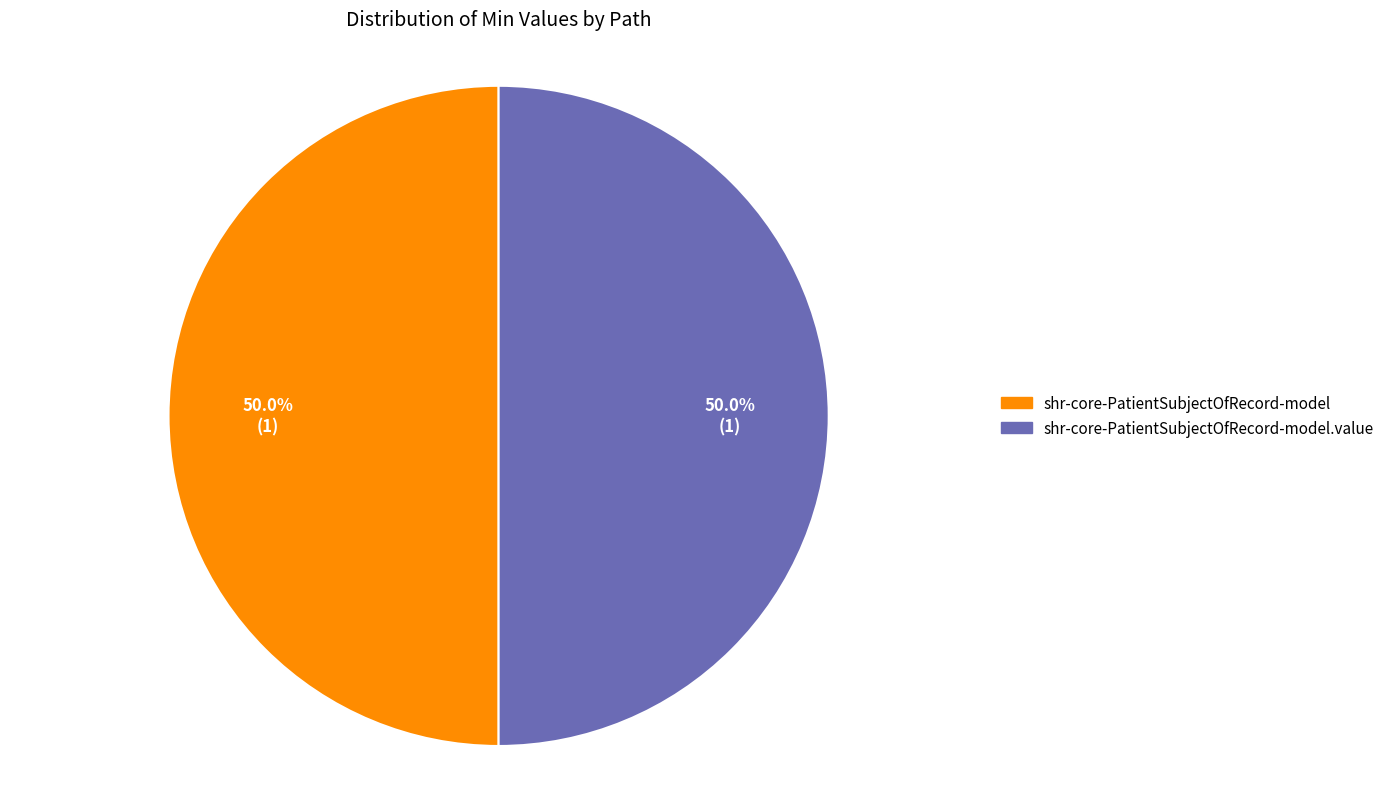

To the nearest percent, what is the average slice percentage?

50%